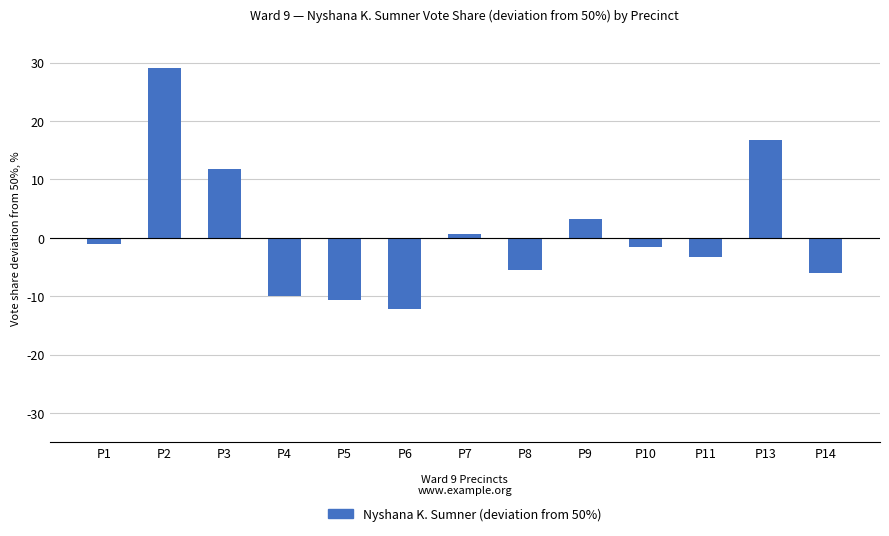

What is the change in value from P8 to P13?

+22.2